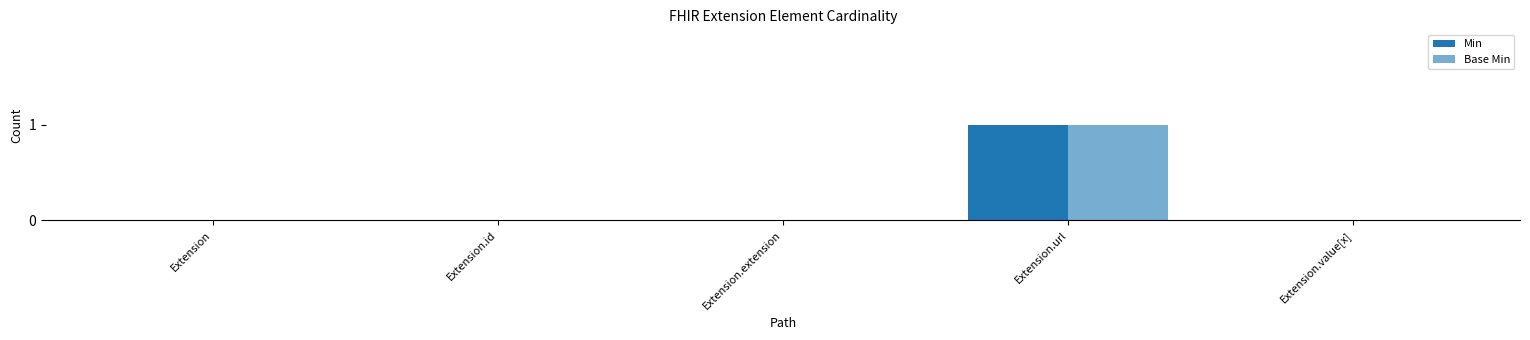

Is it true that Base Min equals 1 at Extension.extension?

False